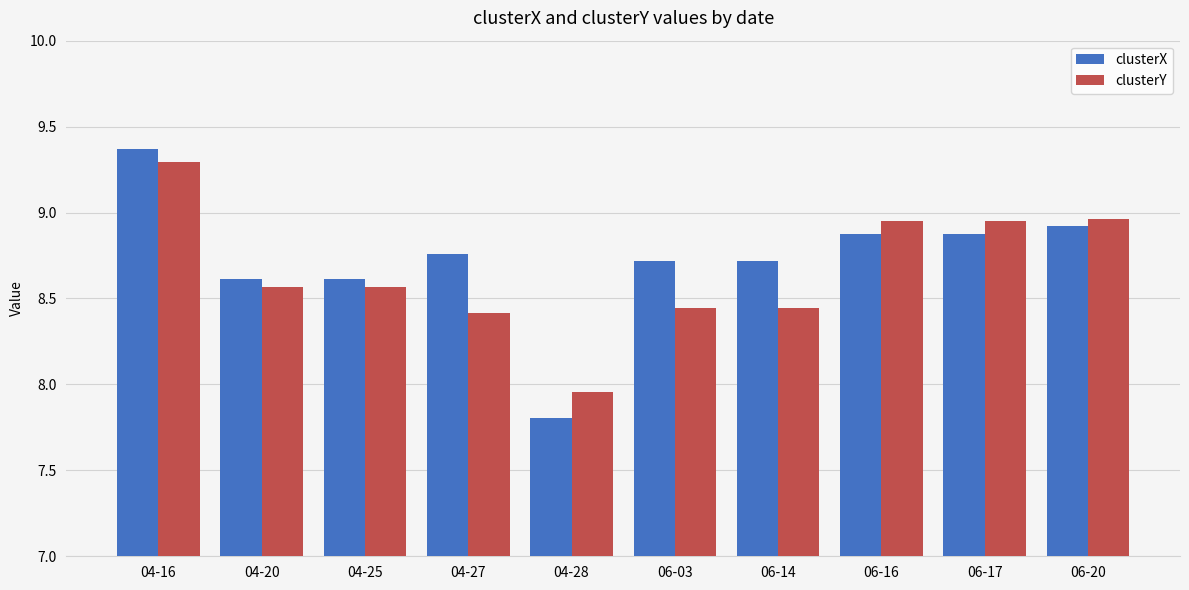

At which label does clusterX first exceed 8?

04-16